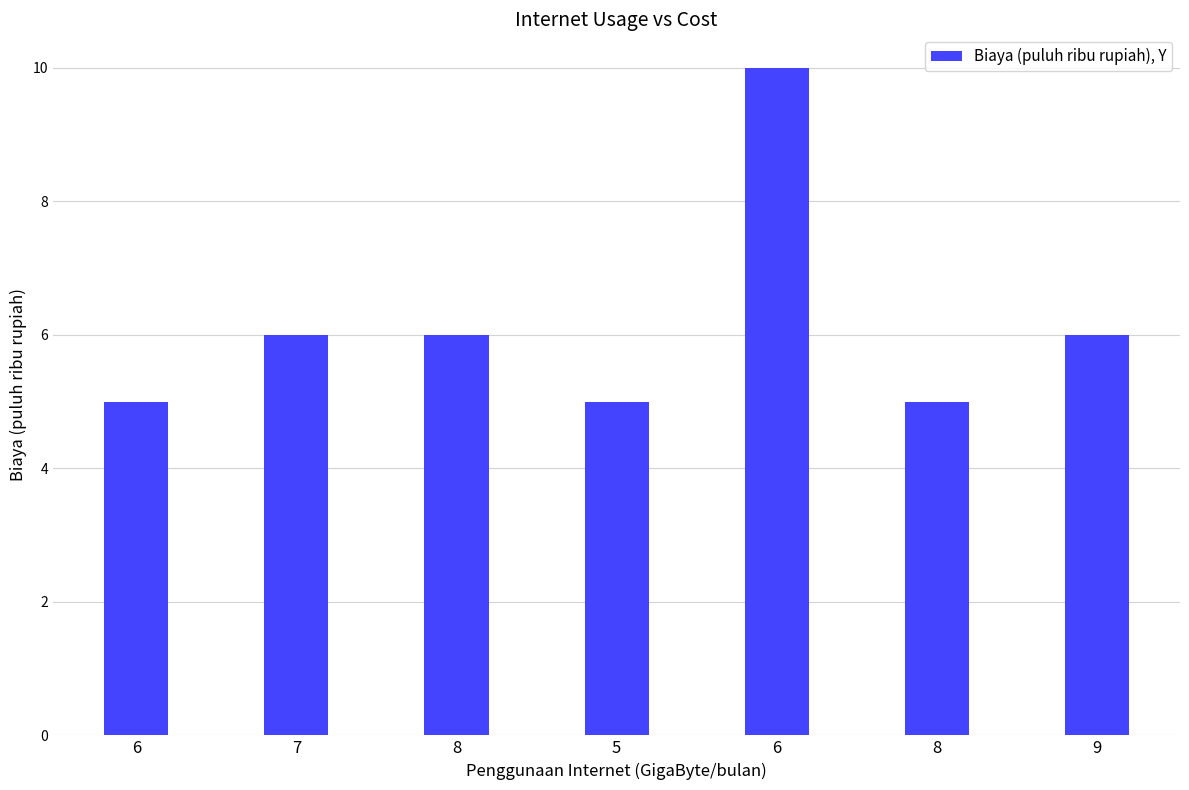

What is the smallest value displayed?

5